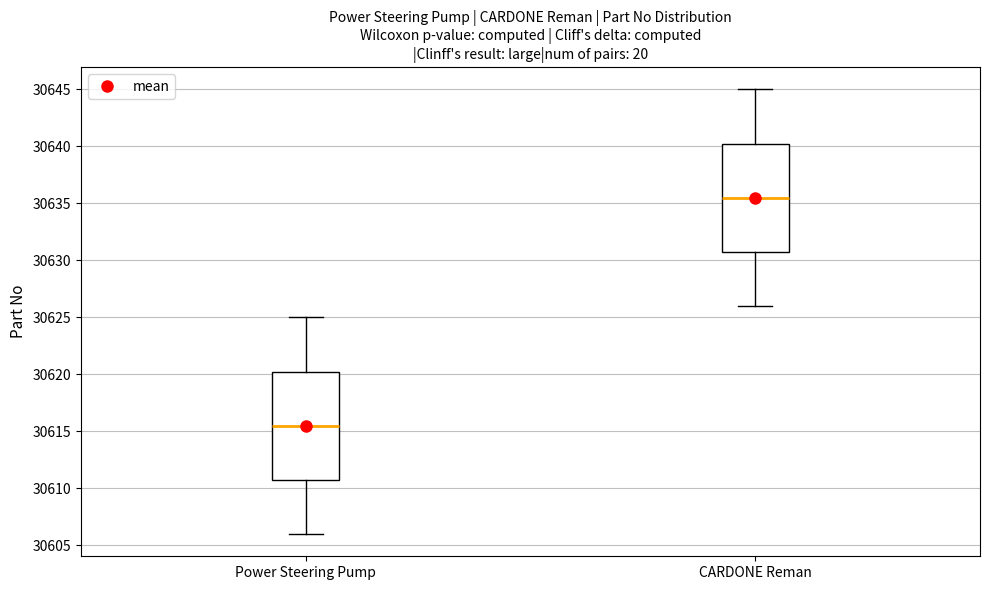

Reading left to right, read every box against the y-axis: the position of its median line, the range the box covers, and the ends of its whiskers. The values are not printed on the chart, so give them approximately, as read against the axis.

Power Steering Pump: median 30615.5, box 30611.0 to 30620.5, whiskers 30606.0 to 30625.0
CARDONE Reman: median 30635.5, box 30631.0 to 30640.5, whiskers 30626.0 to 30645.0